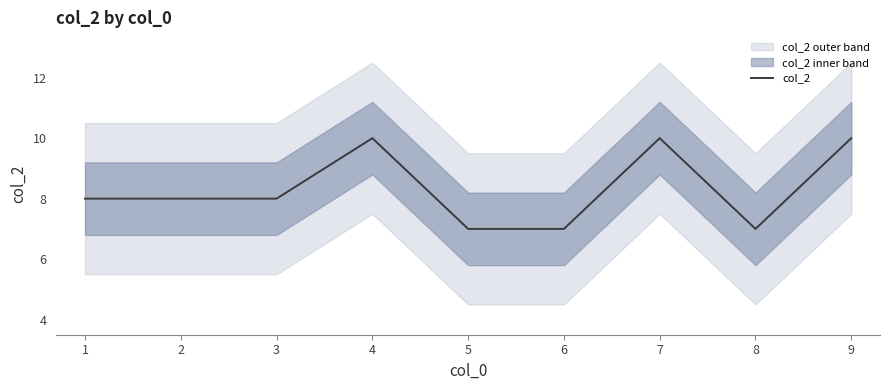

What is the approximate value at 4?

10